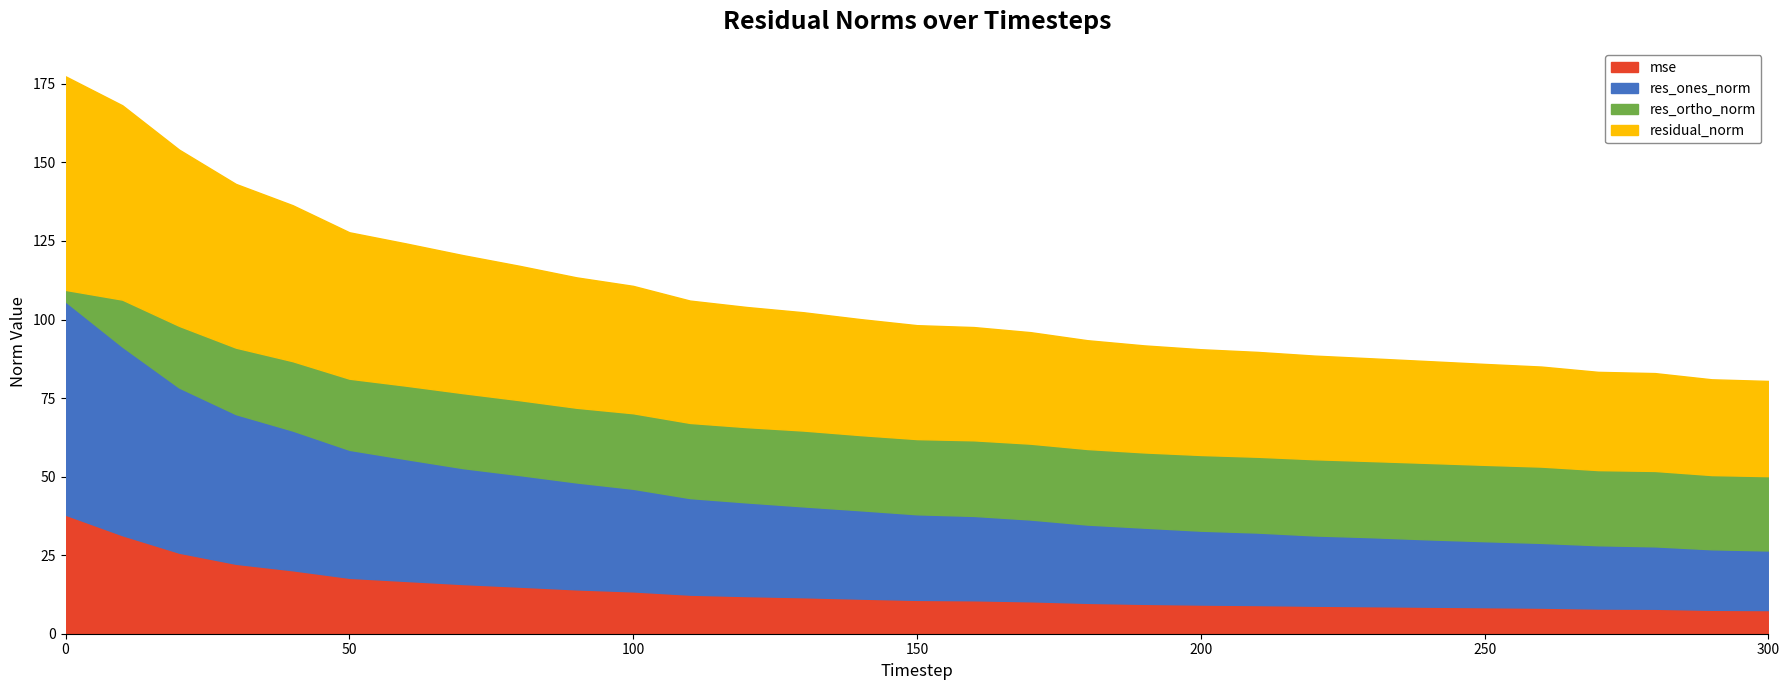

Which series has the largest total across all categories?

residual_norm